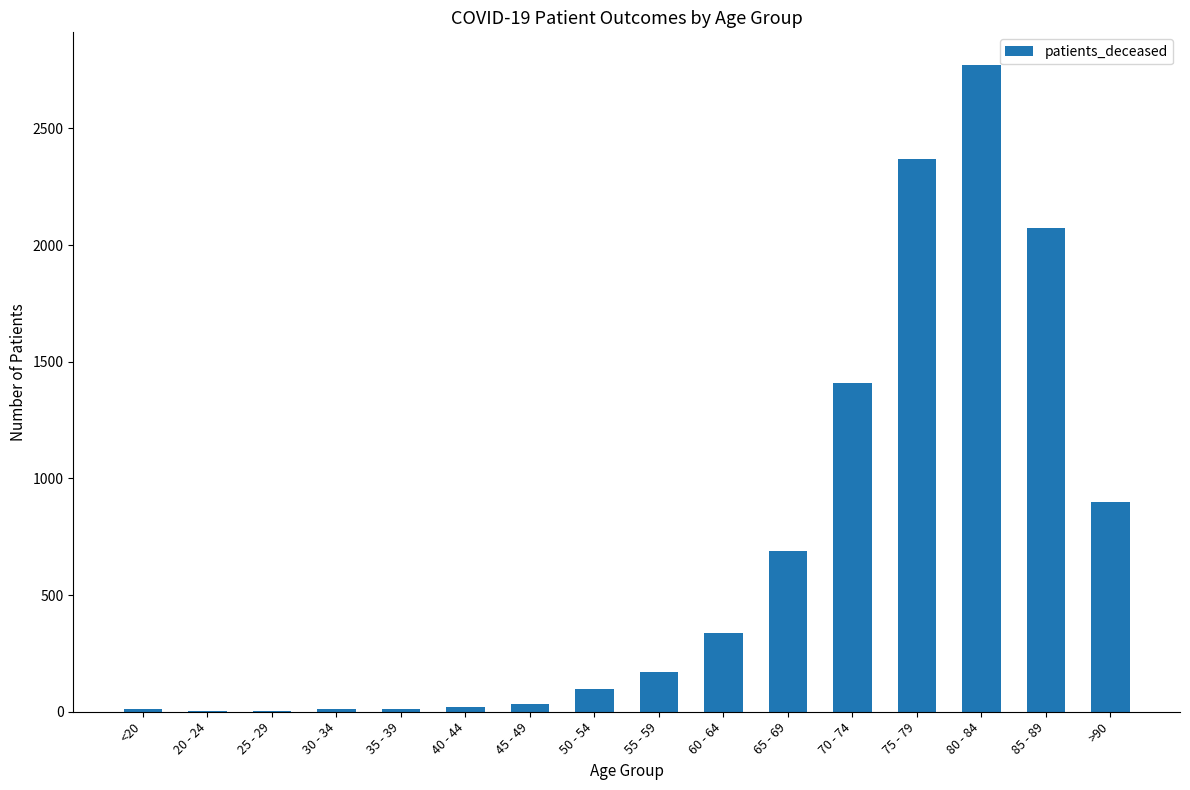

What is the sum of the values at 30 - 34 and 70 - 74?

1423